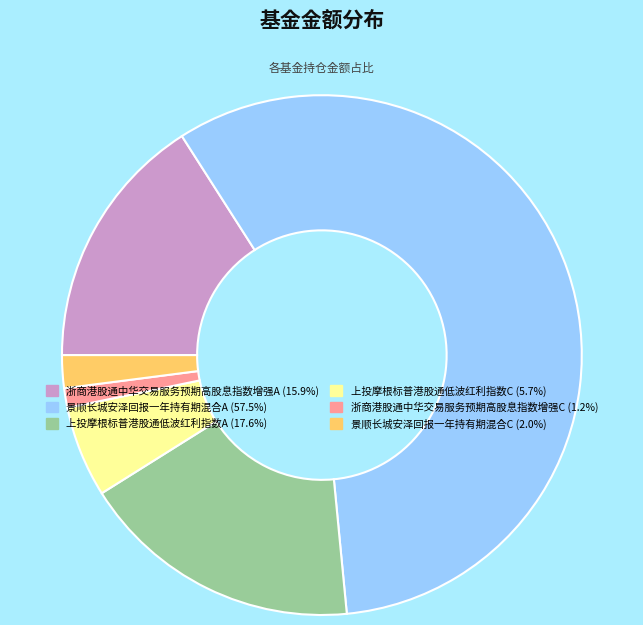

Is it true that 上投摩根标普港股通低波红利指数A is 3% of the pie?

False